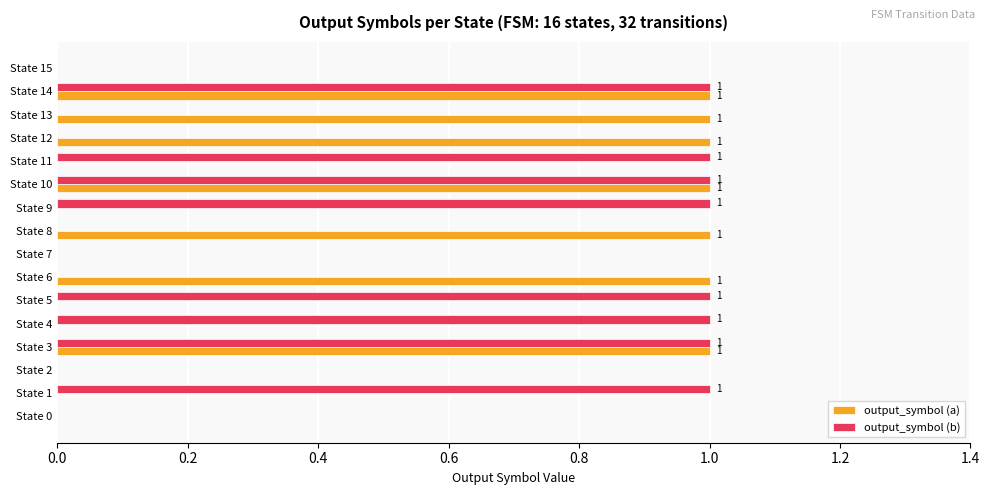

Which series changed the most between State 5 and State 10?

output_symbol (a)